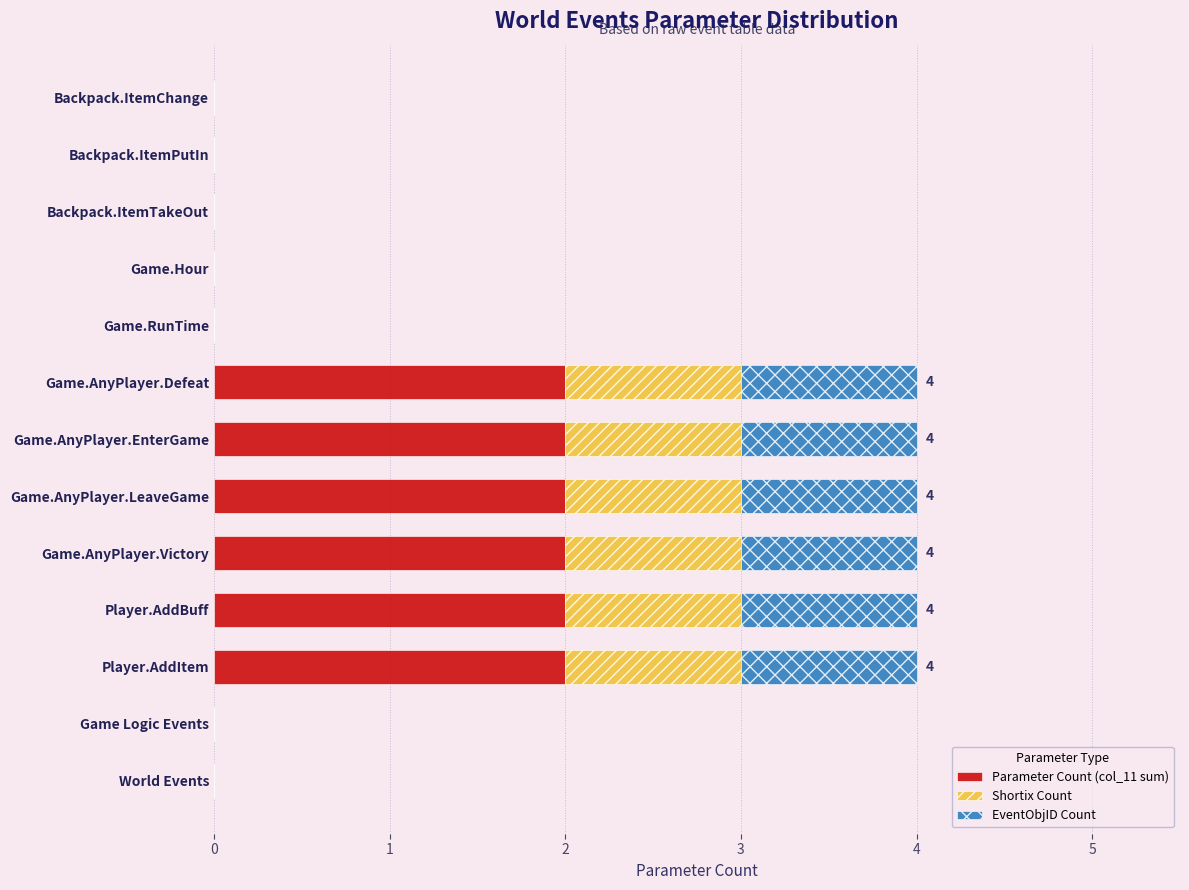

True or false: Parameter Count (col_11 sum) has a value of 2 at Player.AddBuff.

True